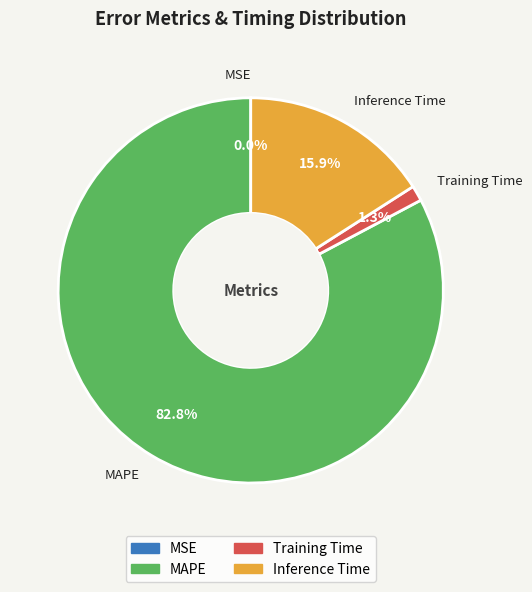

How much of the chart is everything except Training Time?

98.7%